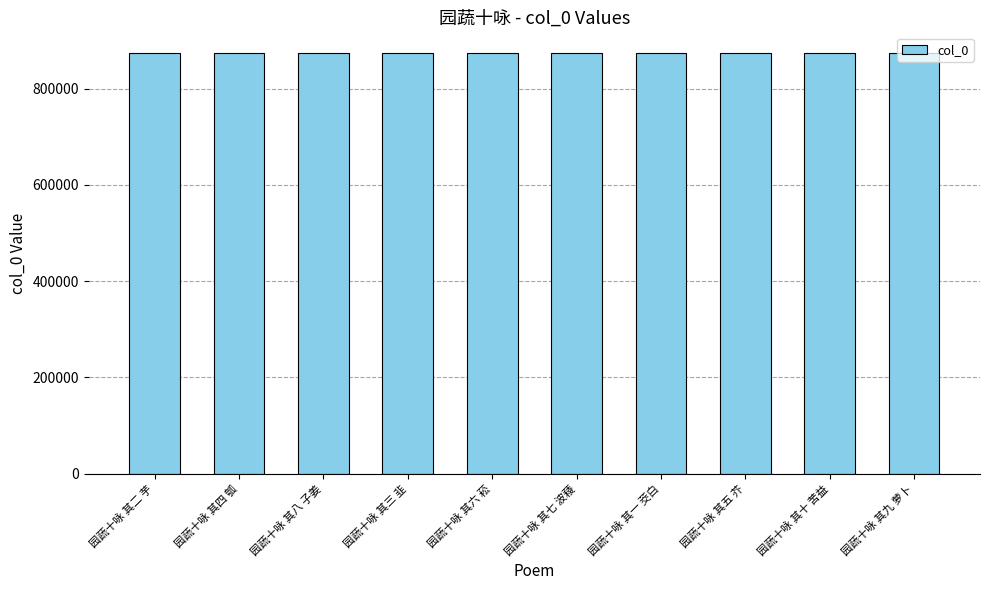

Read the value at 园蔬十咏 其四 瓠.

873257